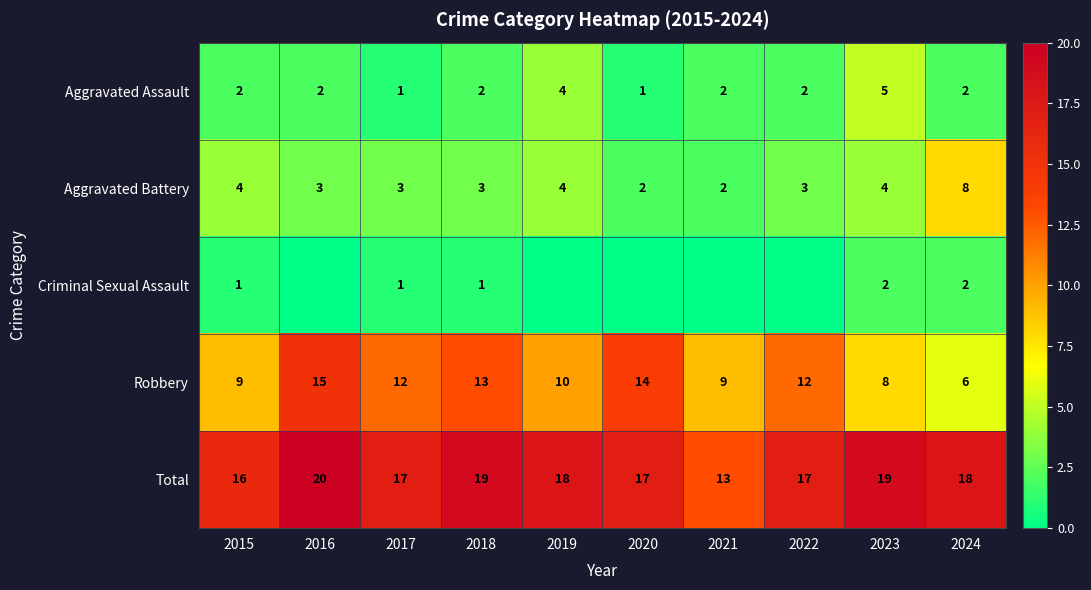

At which category is the sum across all series the highest?

2016